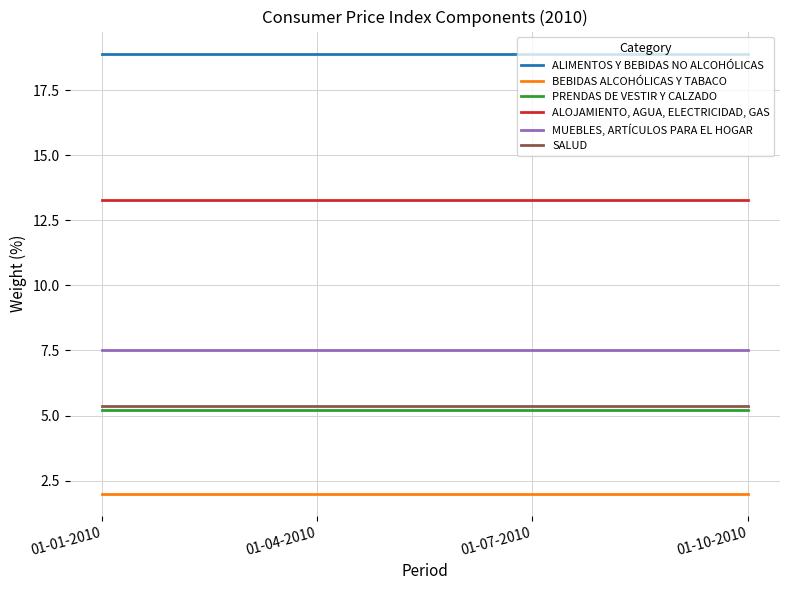

What is the maximum value shown in the chart?

18.9